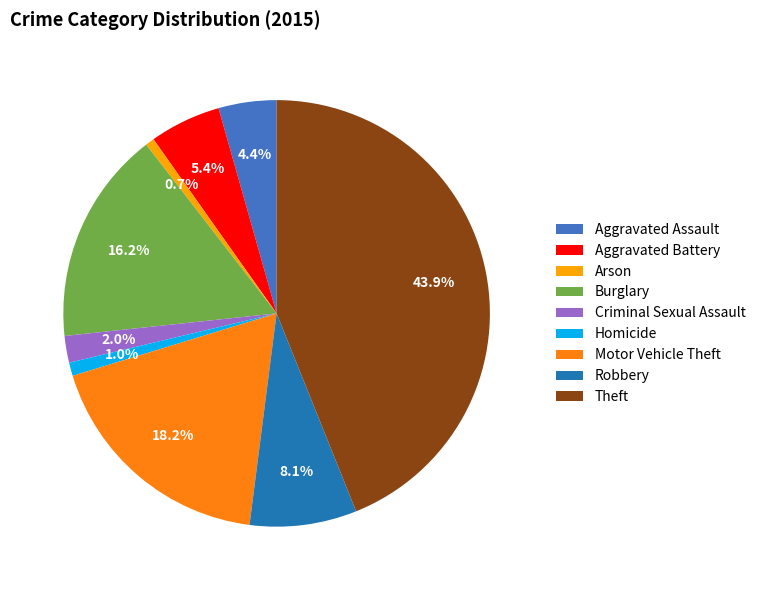

True or false: Homicide accounts for 1% of the total.

True